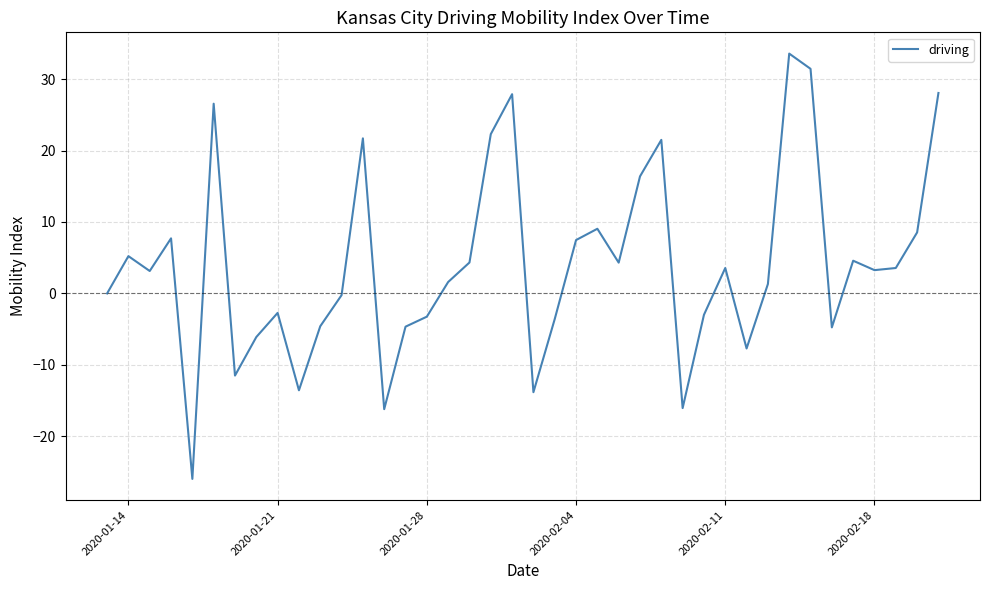

What is the maximum value shown in the chart?

33.6